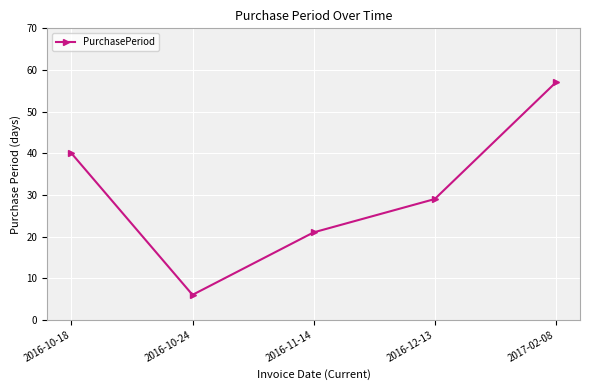

How many data points are less than 29?

2